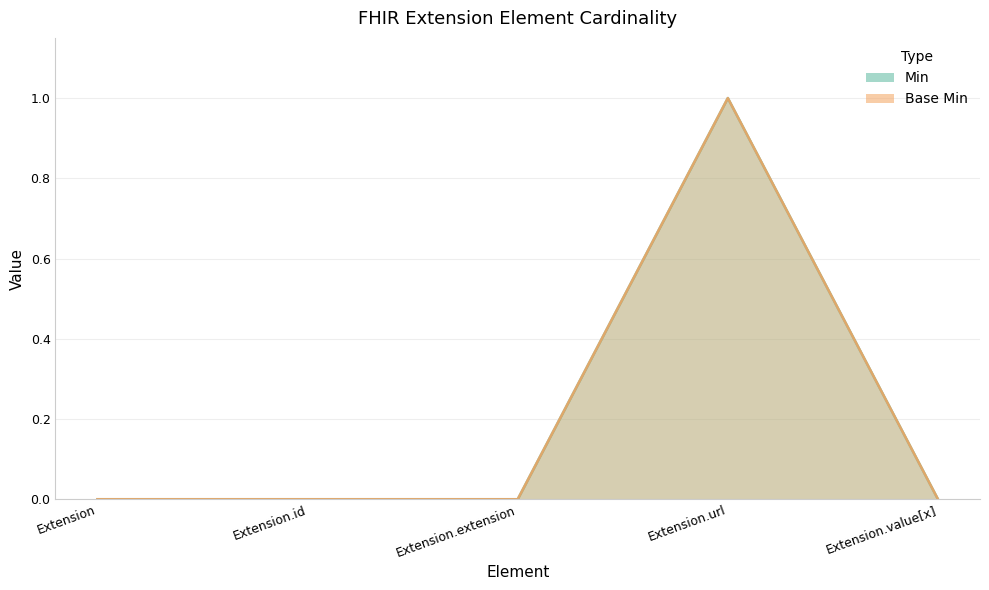

Reading right to left, what are all the values shown in this chart?

Min: 0	1	0	0	0
Base Min: 0	1	0	0	0